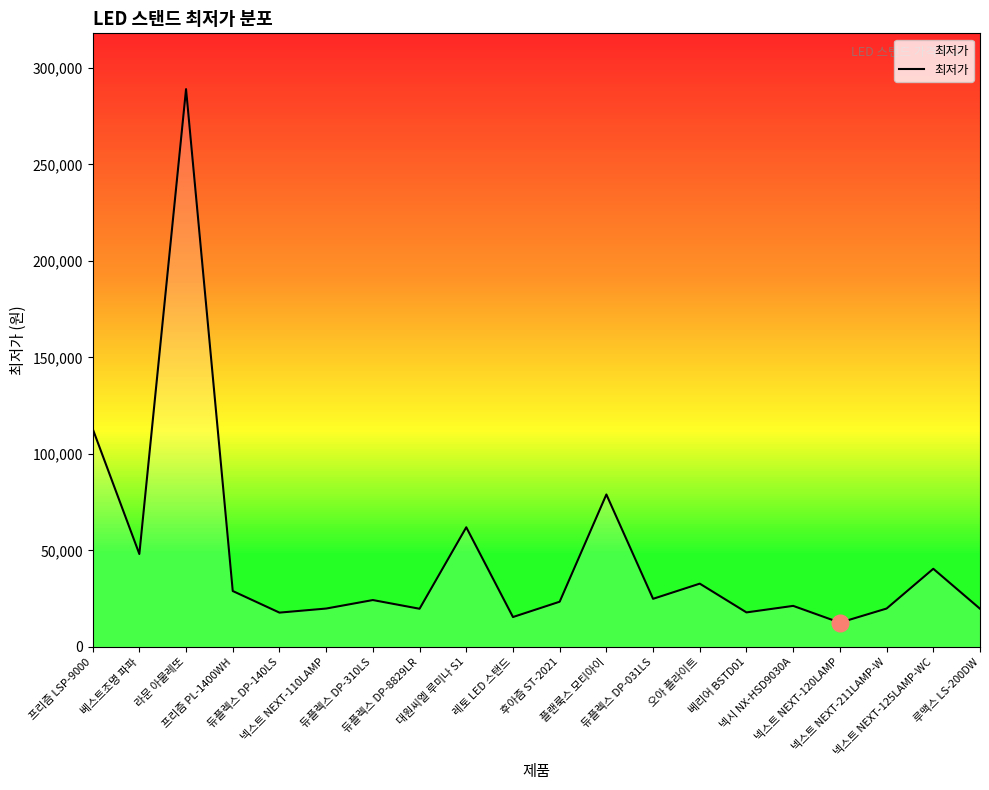

What is the difference between the maximum and minimum values?

276400